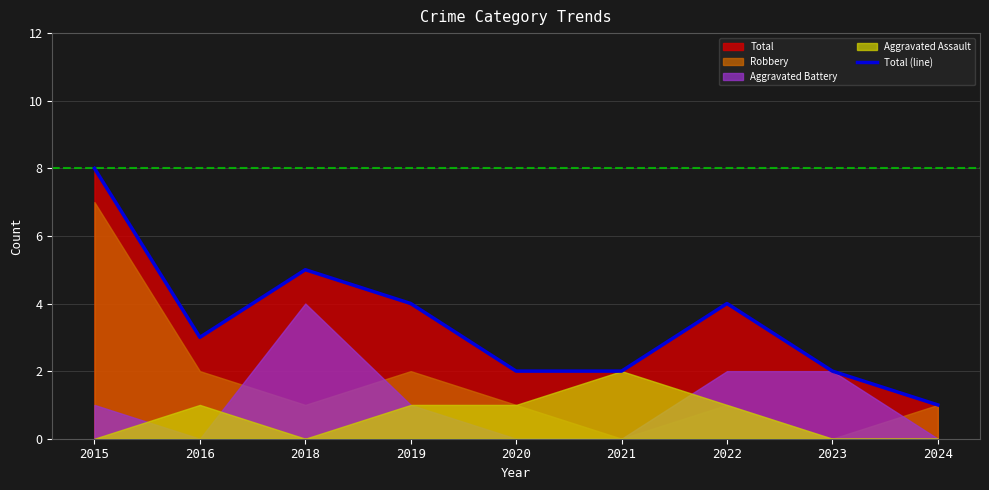

Does the chart display data point markers on the line(s)?

No